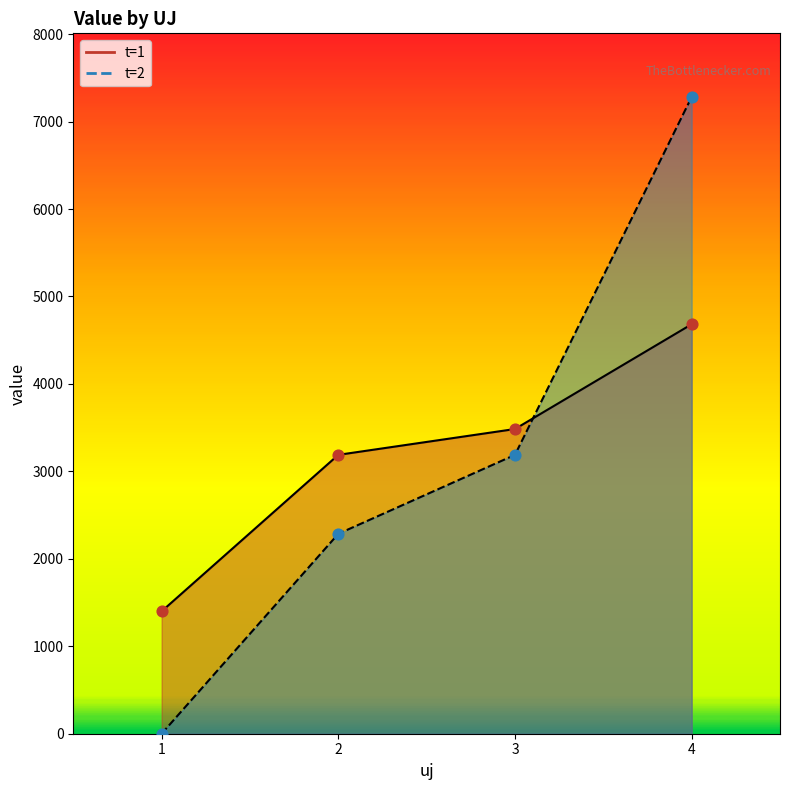

What are all the series names shown in the legend?

t=1, t=2